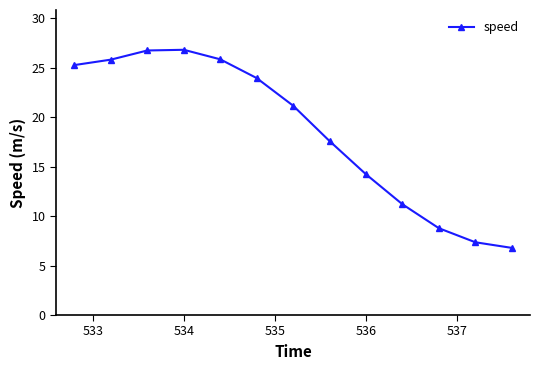

What is the value of the 9th point from the left?

14.2